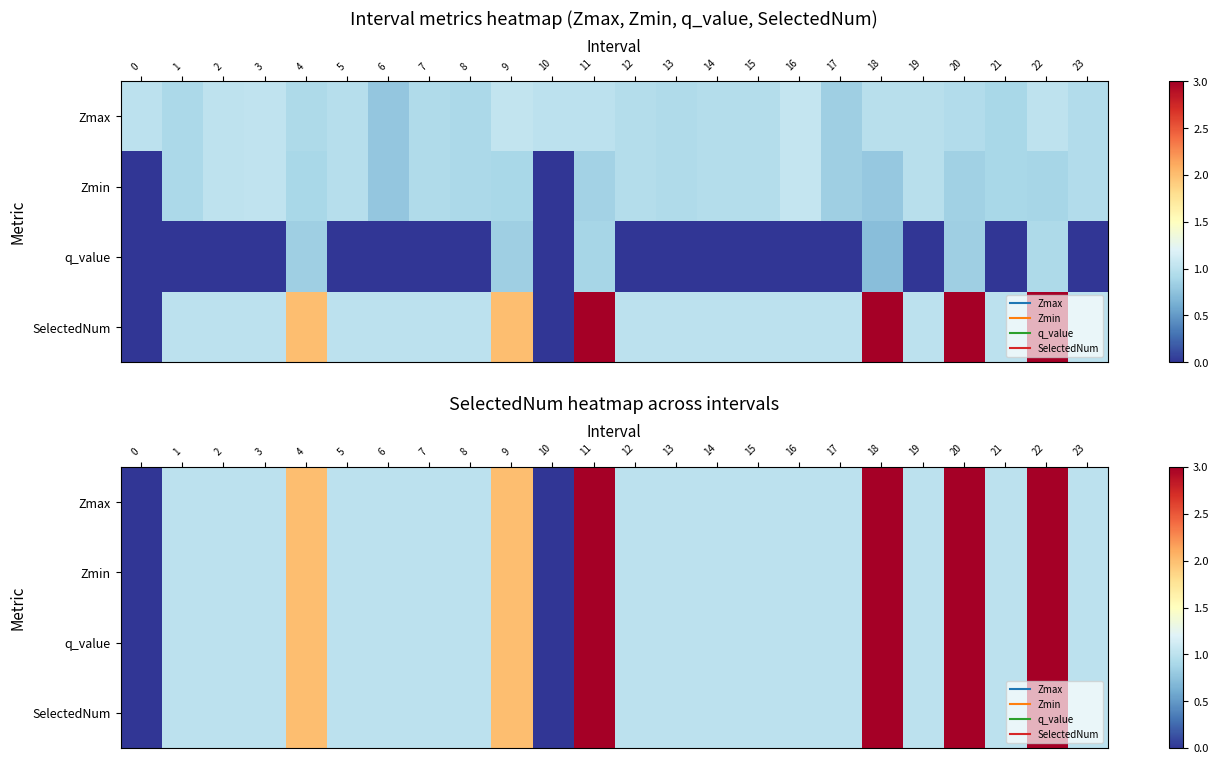

True or false: q_value has a value of 2 at 7.

False